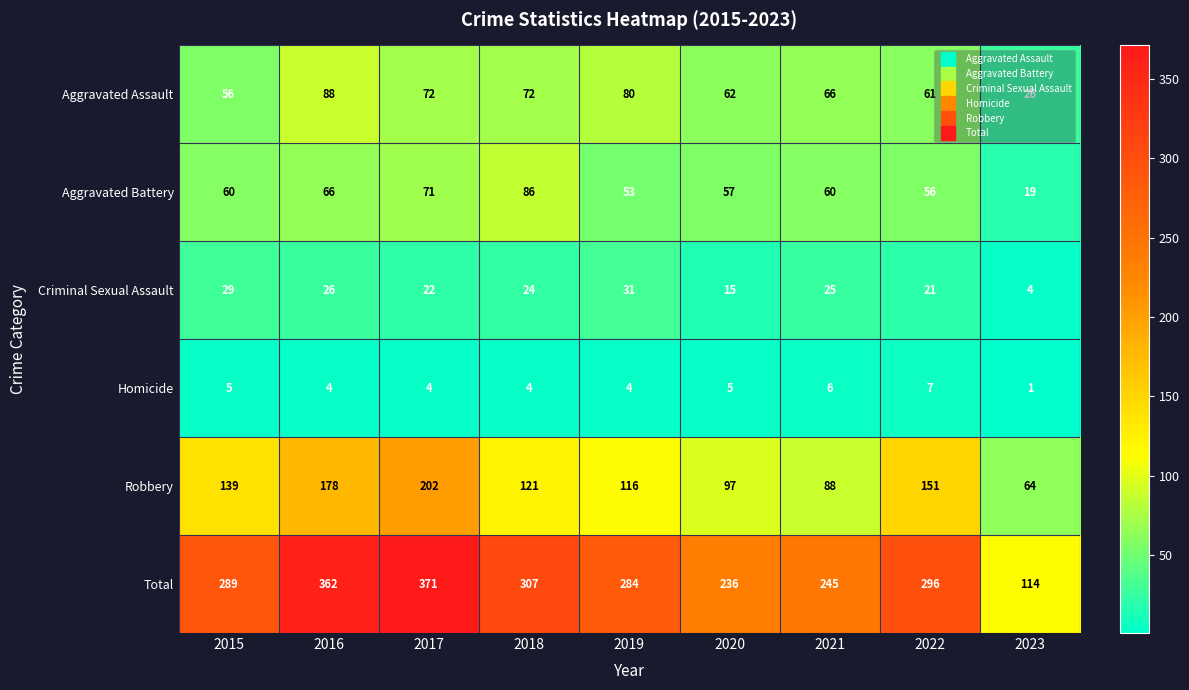

Rank the series at 2019 from lowest to highest value.

Homicide, Criminal Sexual Assault, Aggravated Battery, Aggravated Assault, Robbery, Total